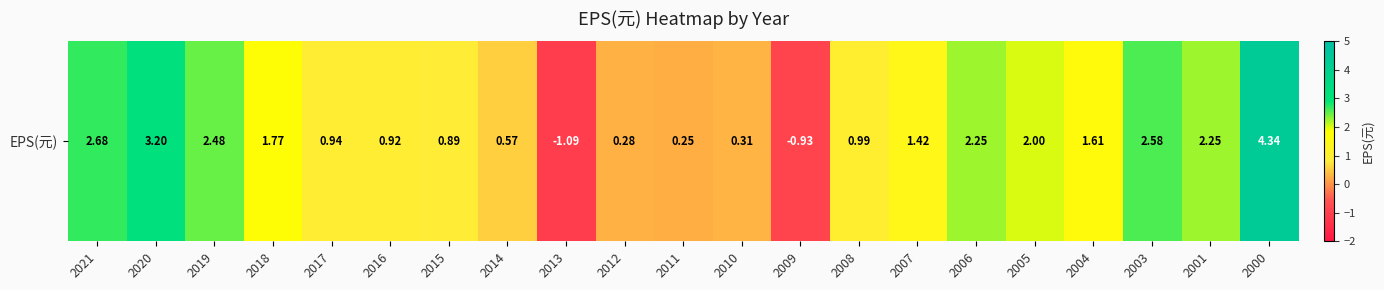

Between 2021 and 2010, which is larger?

2021